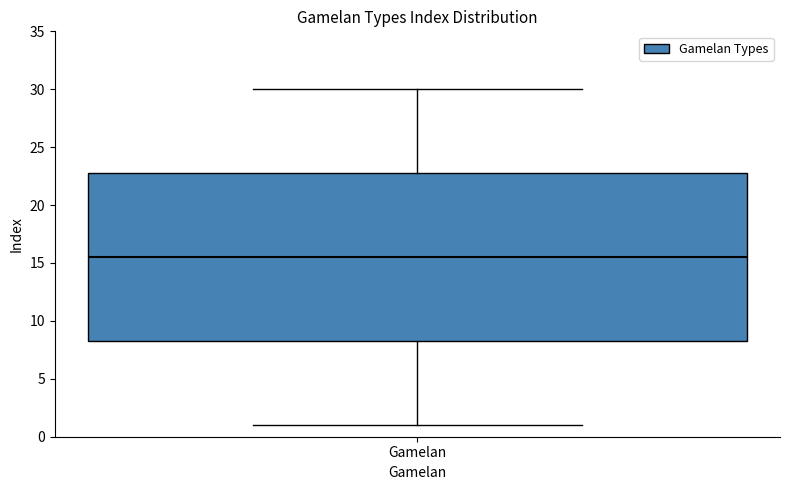

Where is the lower edge of the box for Gamelan on the y-axis? The values are not printed on the chart, so give them approximately, as read against the axis.

8.5